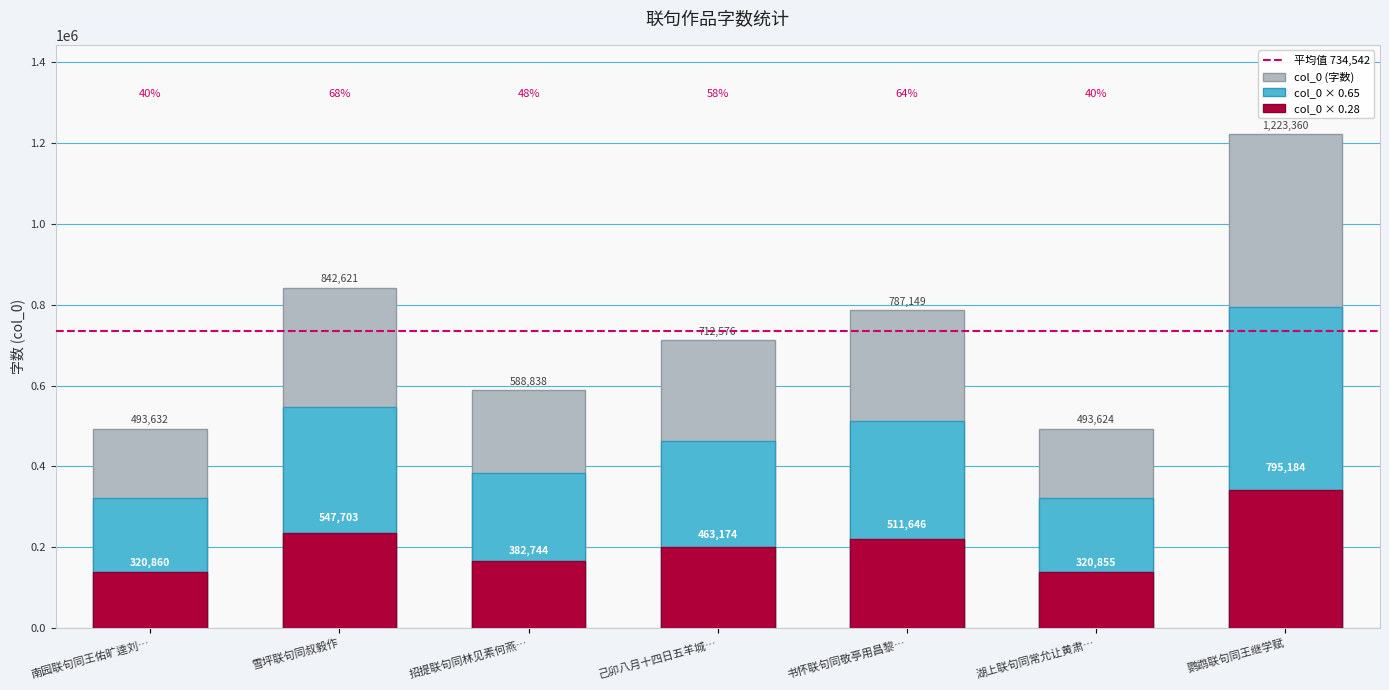

The value at 己卯八月十四日五羊城… is 262978. True or false?

False